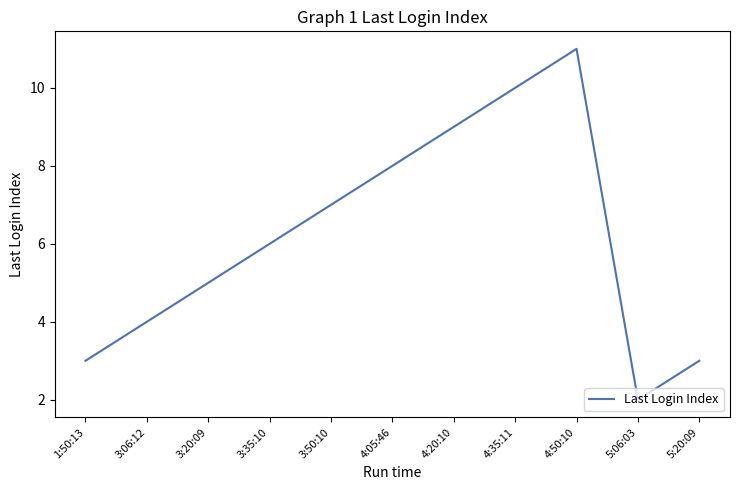

What is the average value?

6